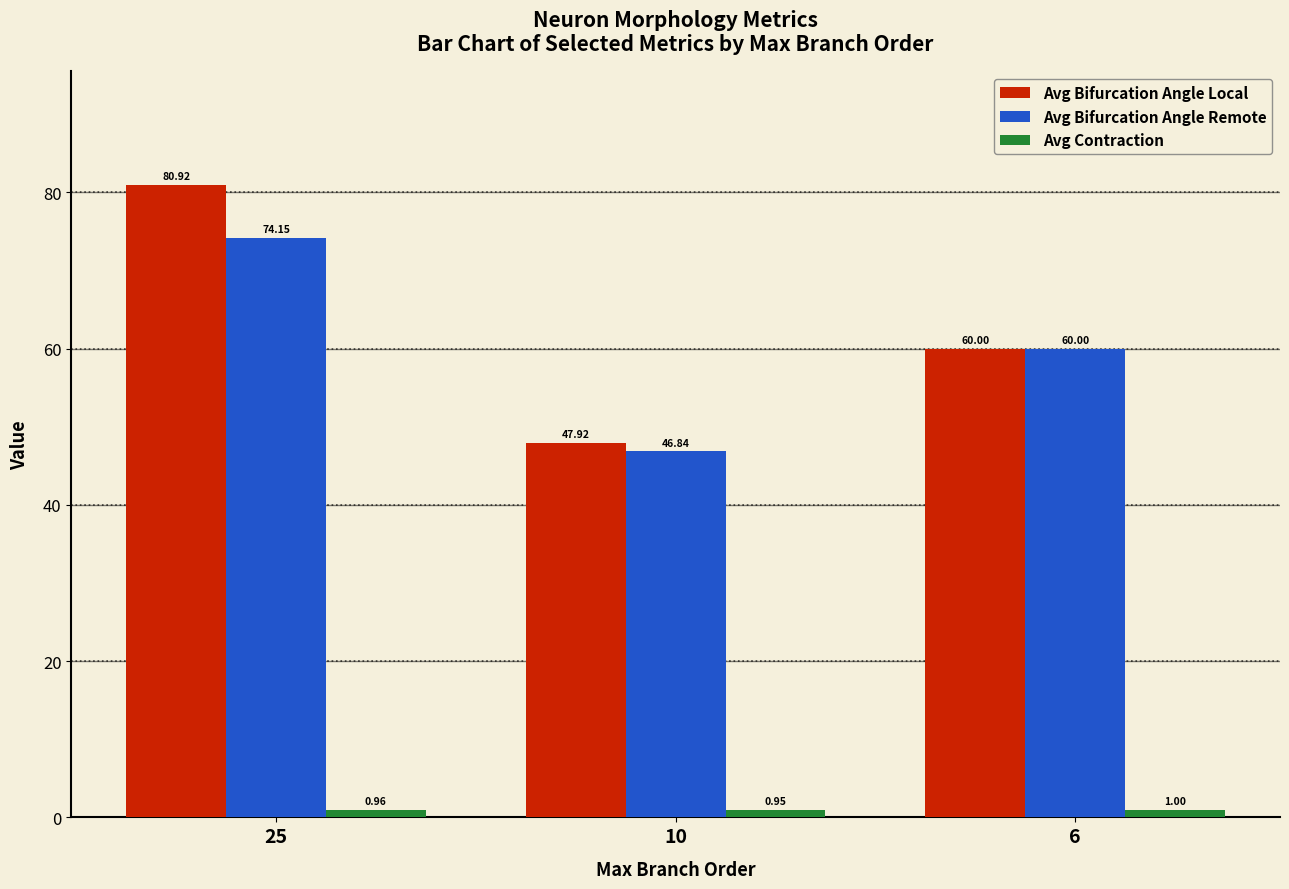

Rank the categories by Avg Bifurcation Angle Remote value from lowest to highest.

10, 6, 25